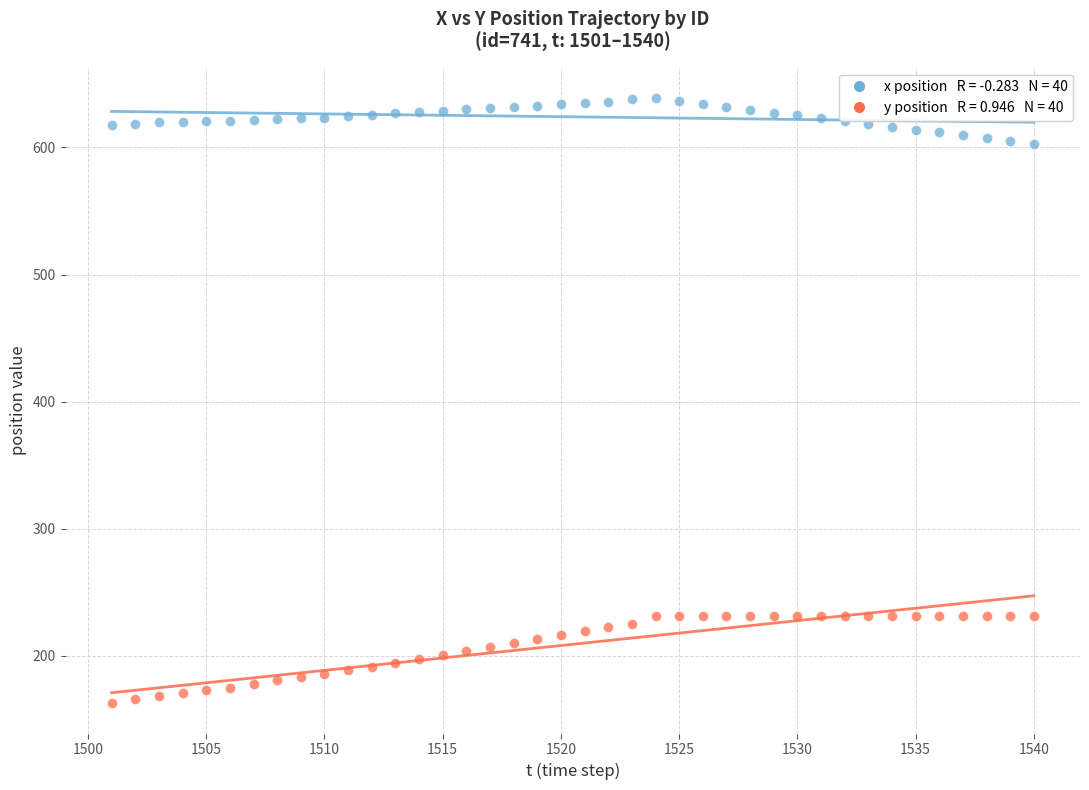

Across all data points, what is the range of X values (max minus min)?

39.0